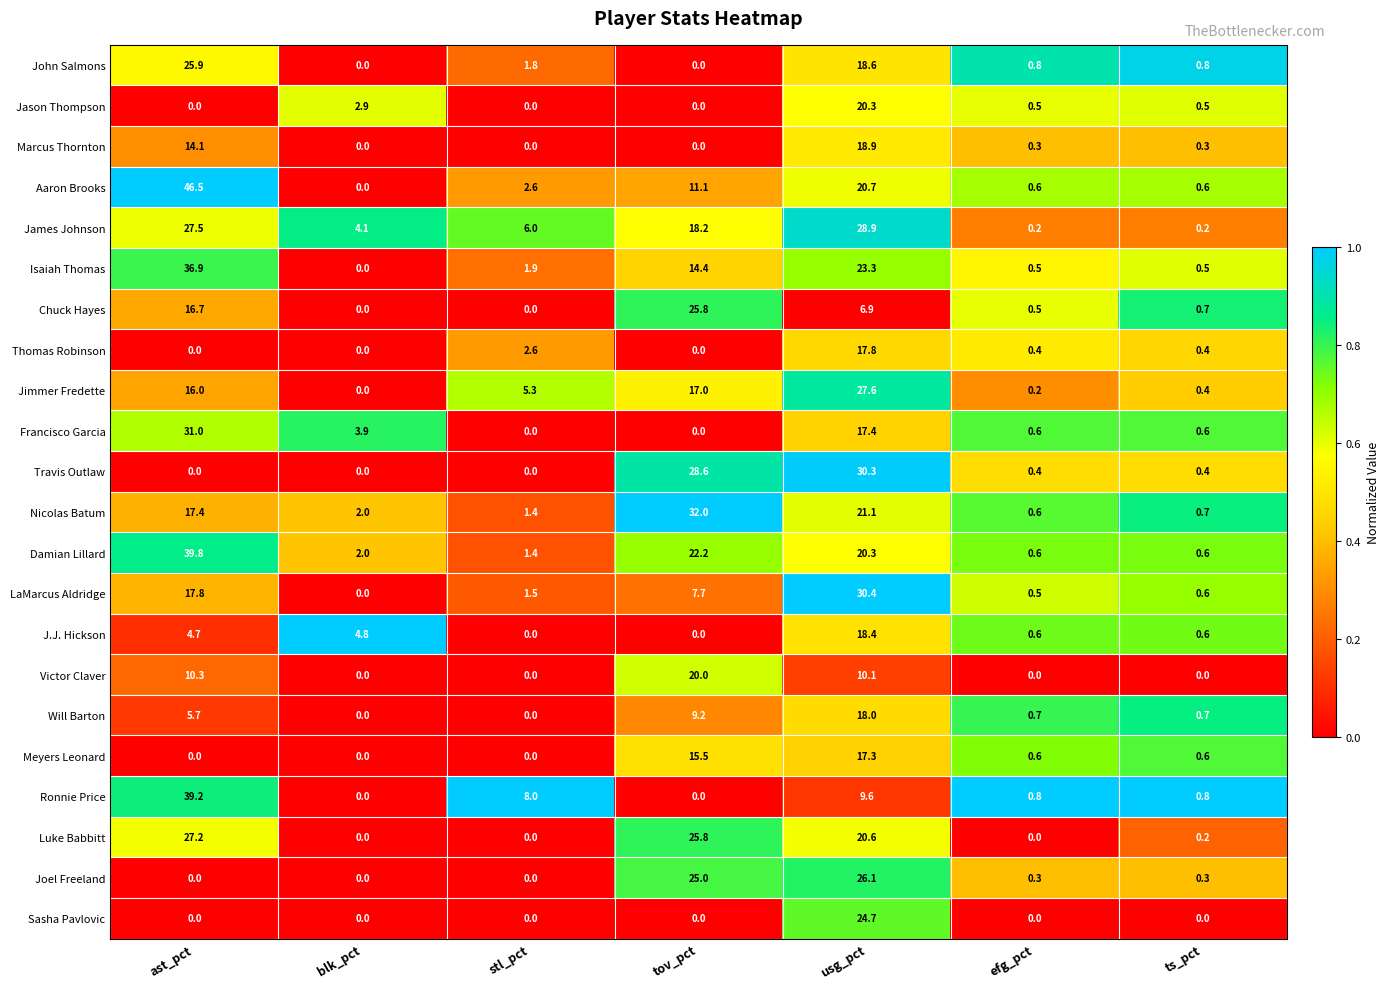

Which series has the largest range (max minus min)?

Aaron Brooks